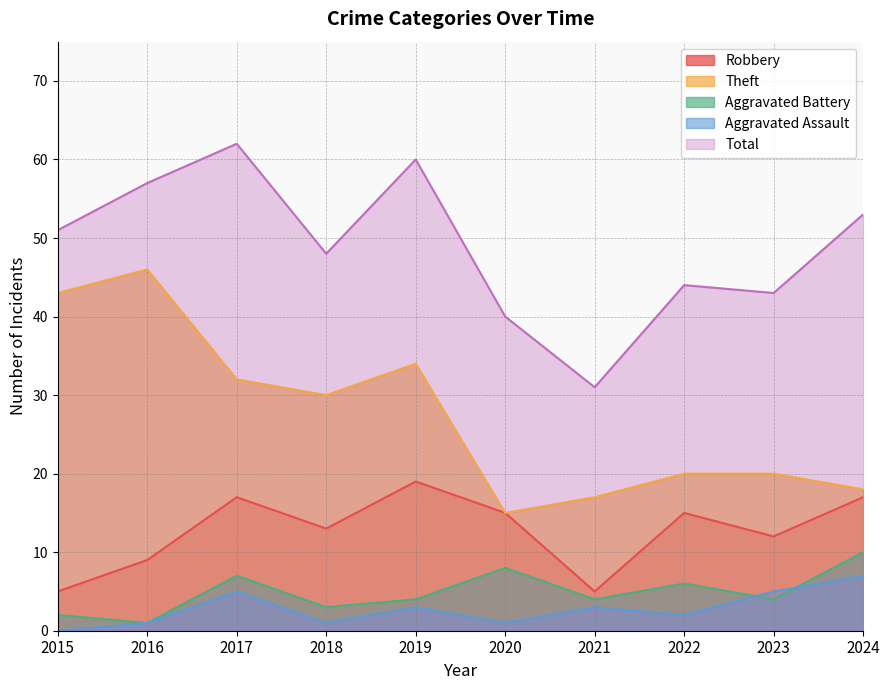

Where does the Total series first go above 51?

2016